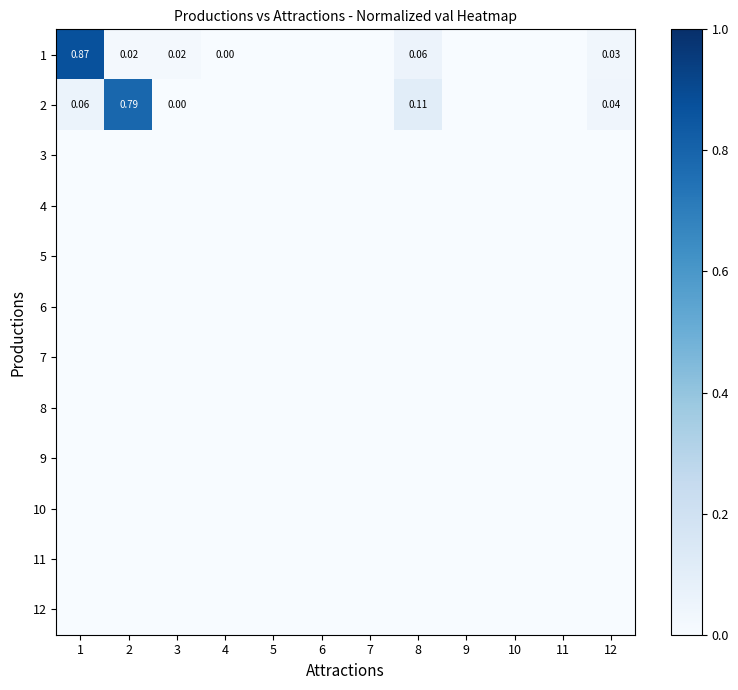

What is the maximum value shown in the chart?

0.9